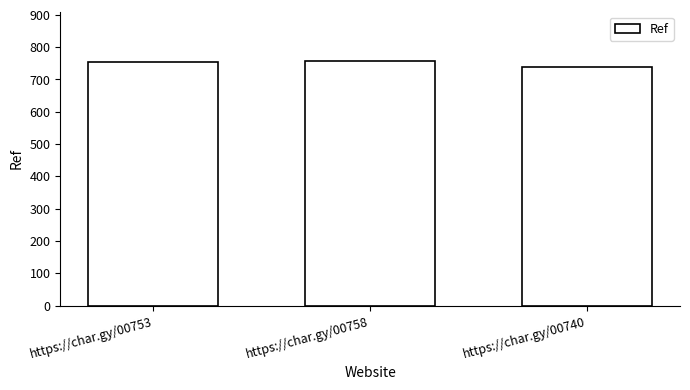

What is the maximum value shown in the chart?

758